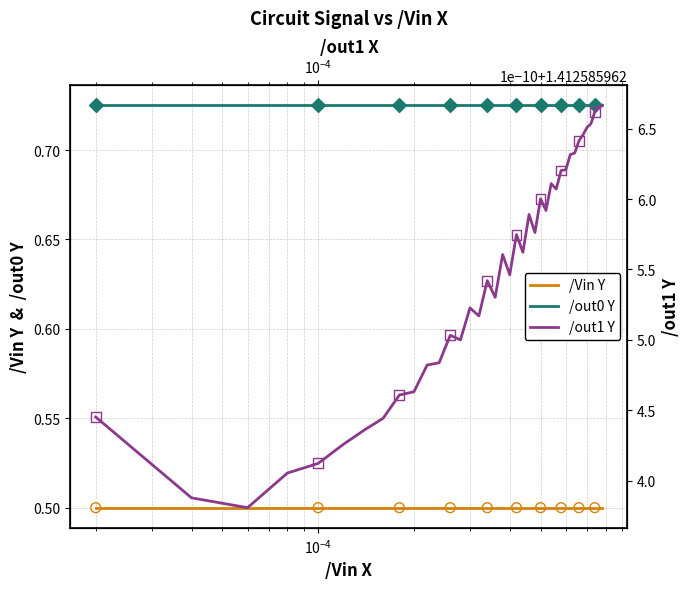

Which series contains the lowest Y value?

/Vin Y